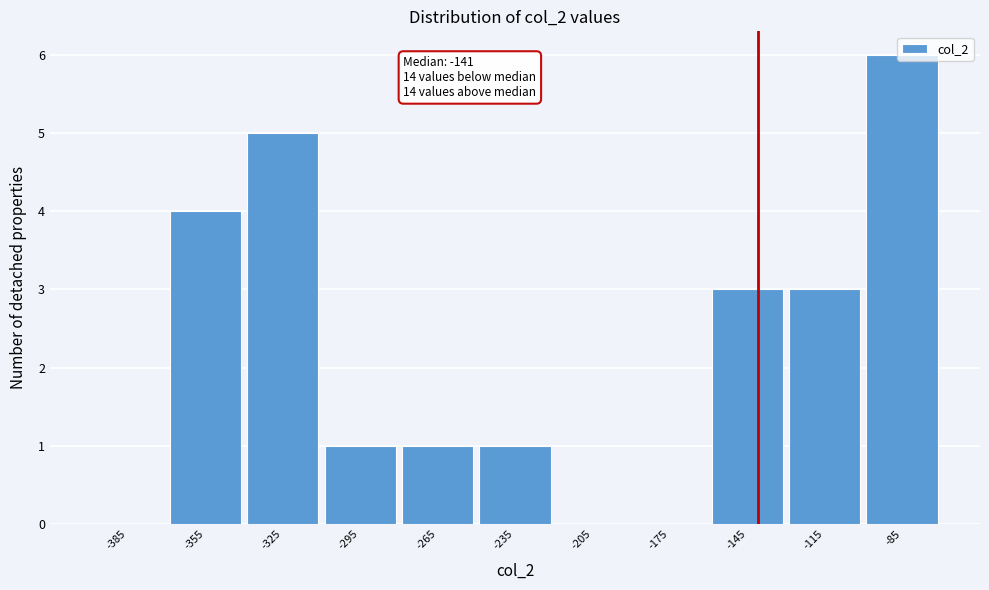

Which range on the x-axis has the tallest bar?

-100 to -70